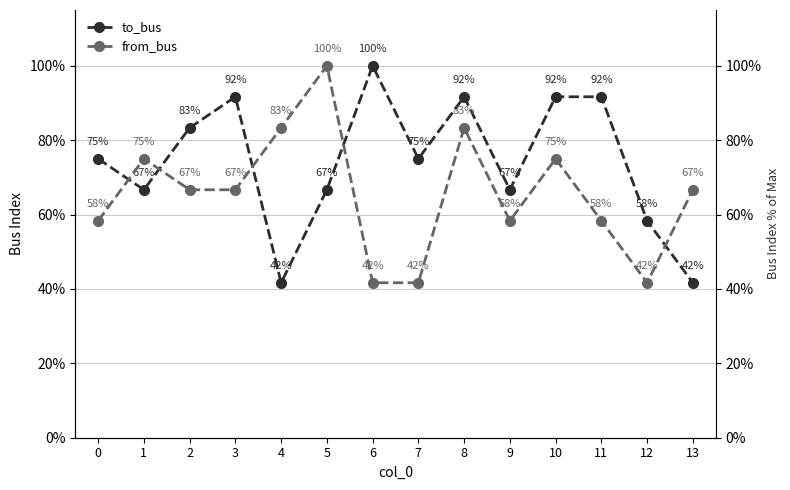

What is the total value across all series at 1?

1.4